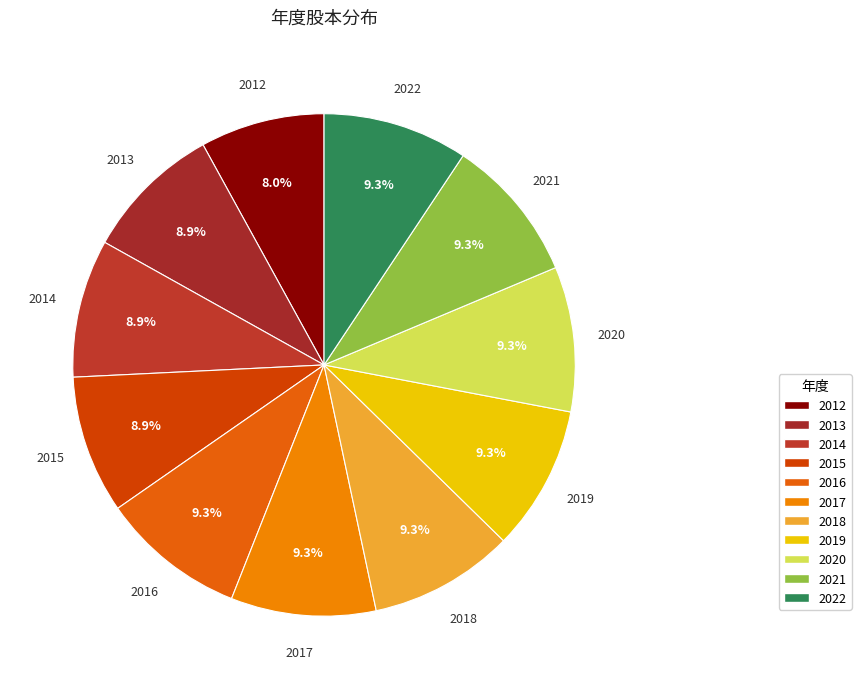

To the nearest percent, what percentage of the pie is 2019?

9%